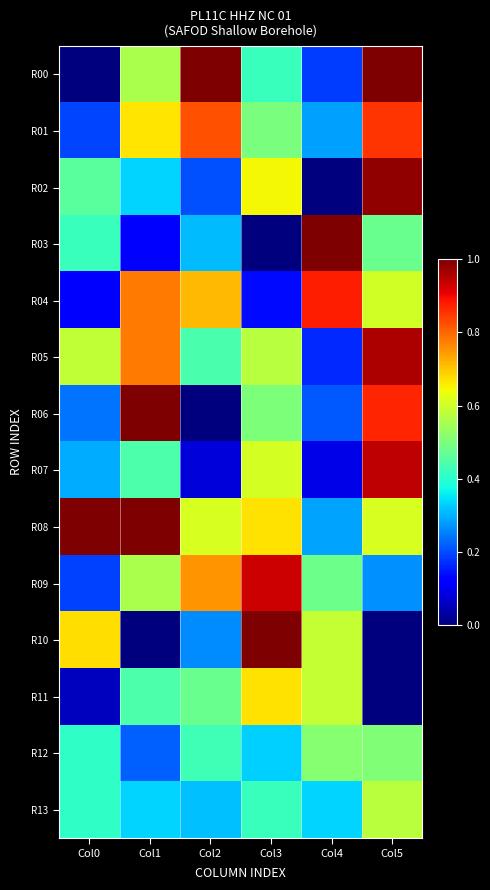

How many distinct data groups are displayed?

14